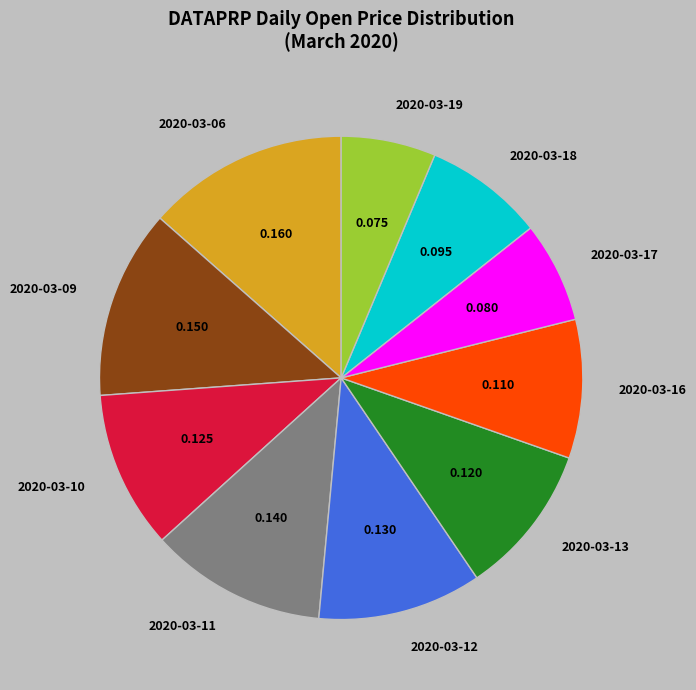

Count the number of slices in the pie.

10